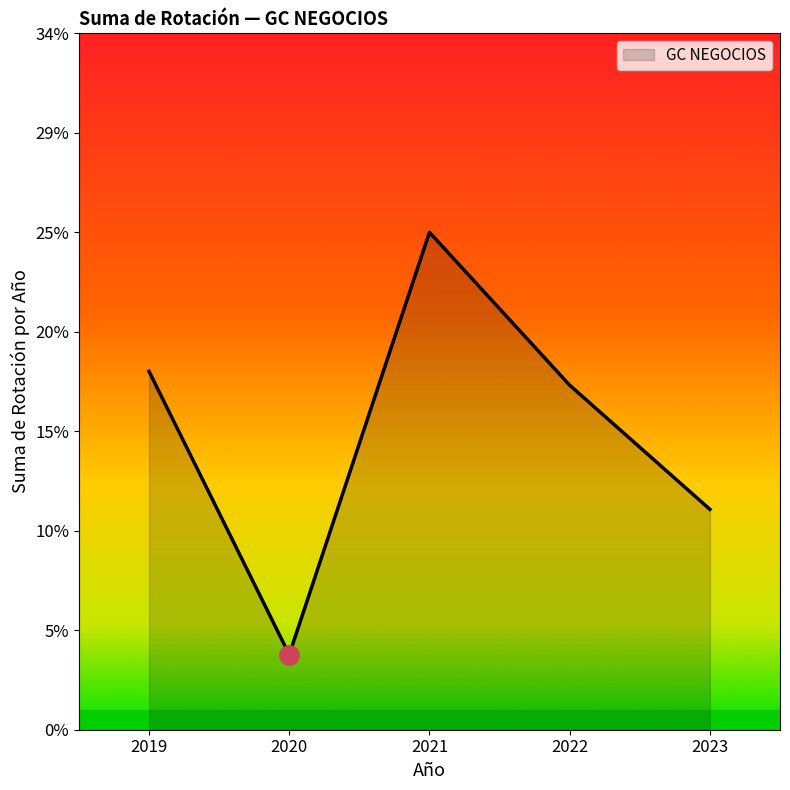

Does the chart have visible grid lines?

No